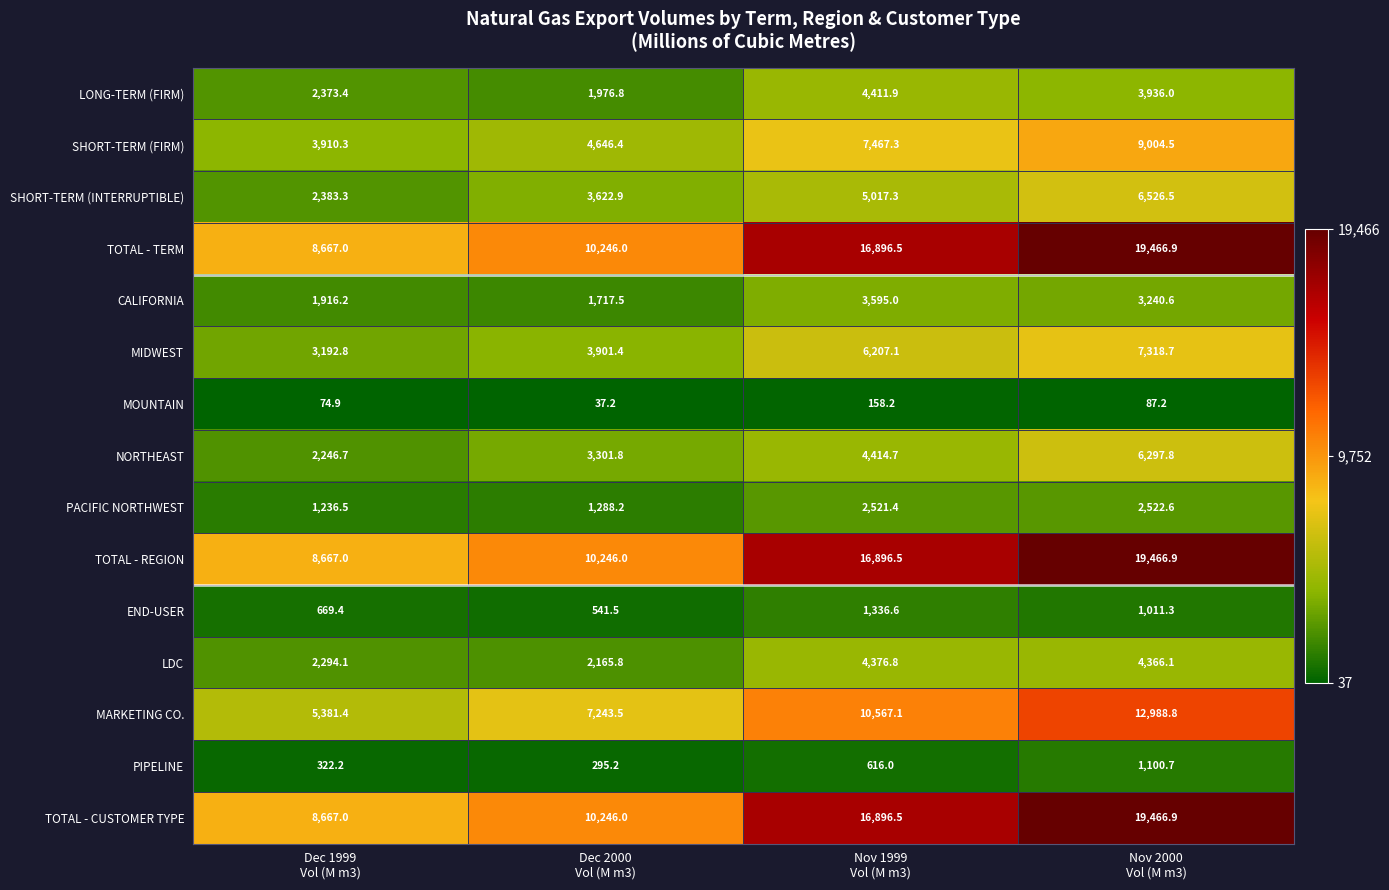

What is the lowest value of the TOTAL - TERM series?

8667.0